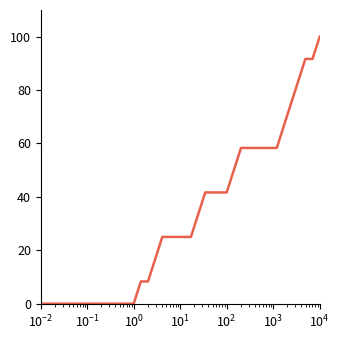

What is the maximum value shown in the chart?

100.0